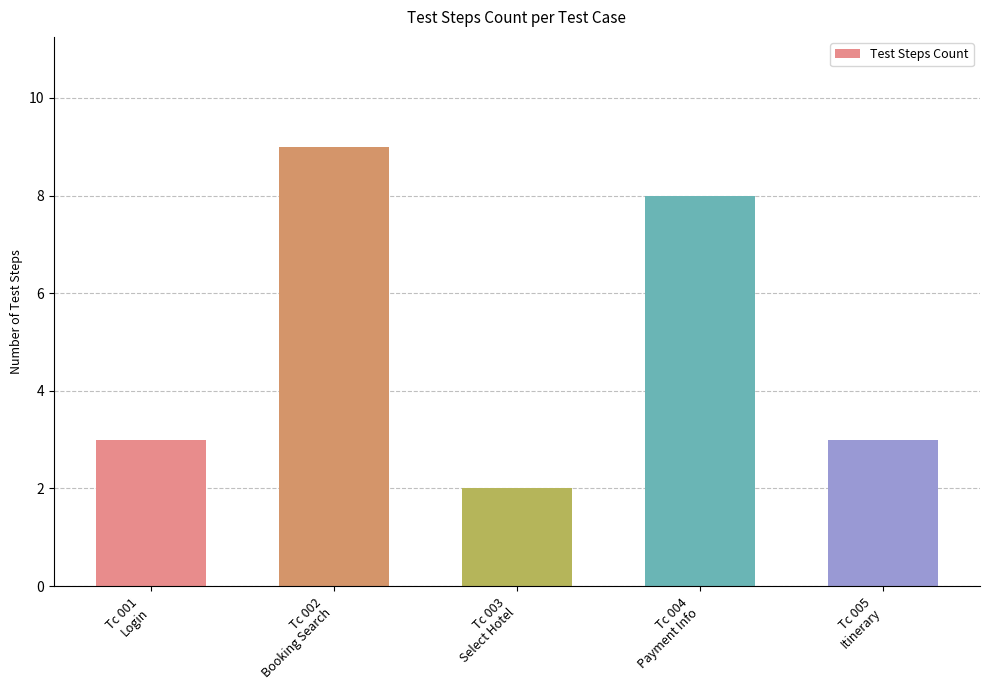

Approximately how many times larger is the value at Tc 005
Itinerary compared to Tc 001
Login?

1.0